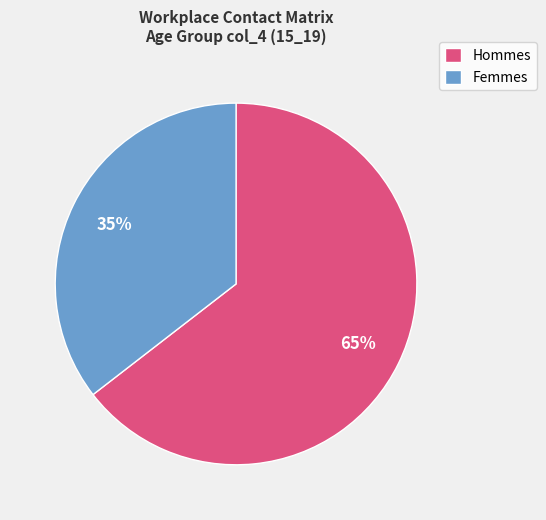

Is the sum of Femmes and Hommes greater than half?

Yes